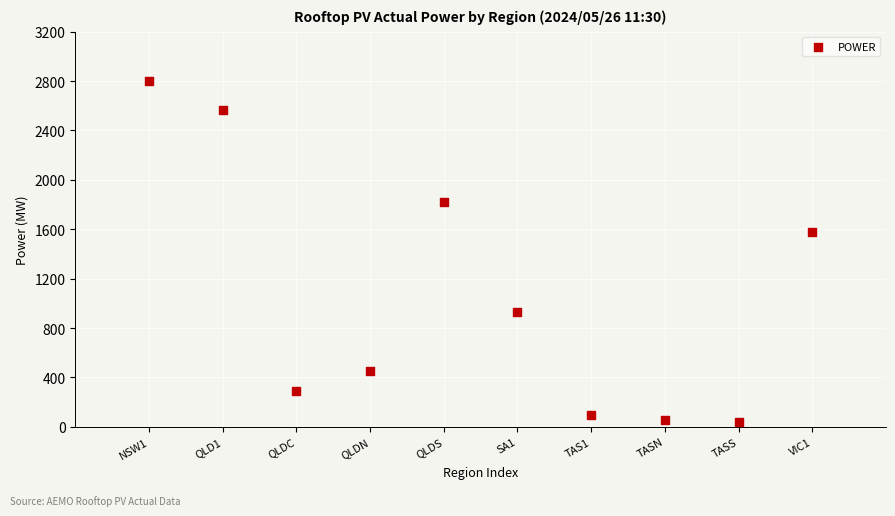

What Y value in the scatter plot is closest to 1422?

1579.1